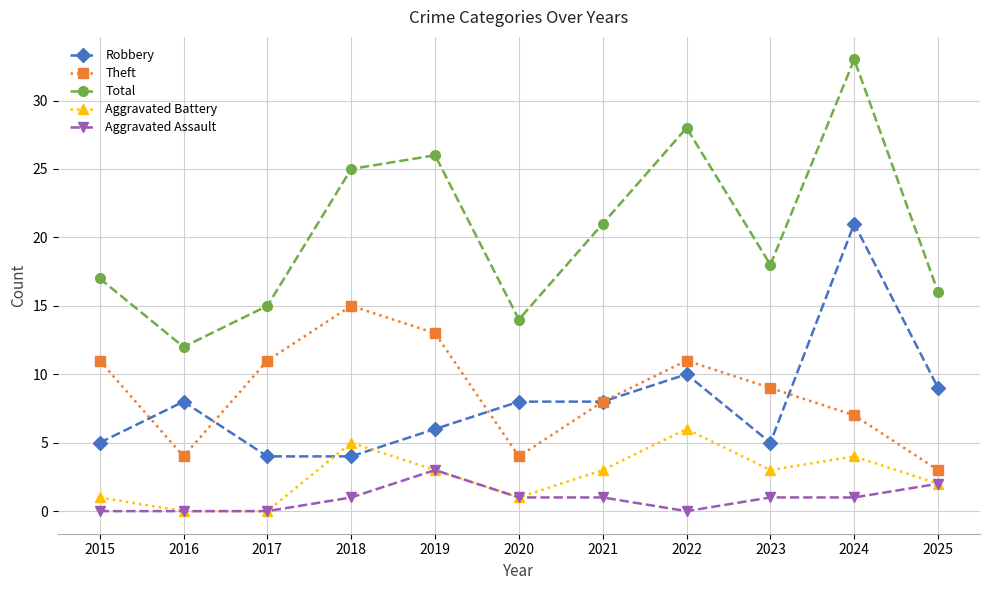

Does the chart have visible grid lines?

Yes